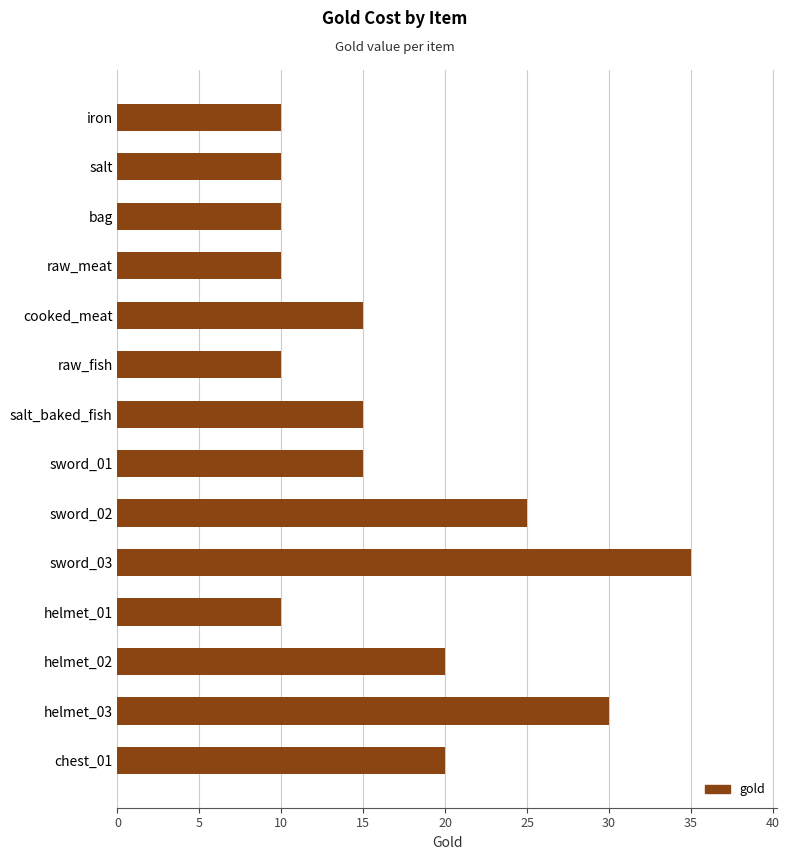

Read the value at bag.

10